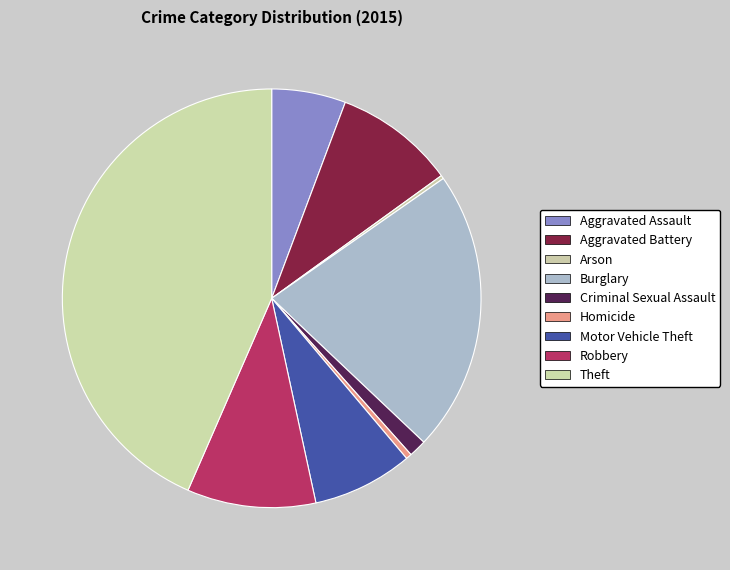

Which has a higher value, Arson or Theft?

Theft